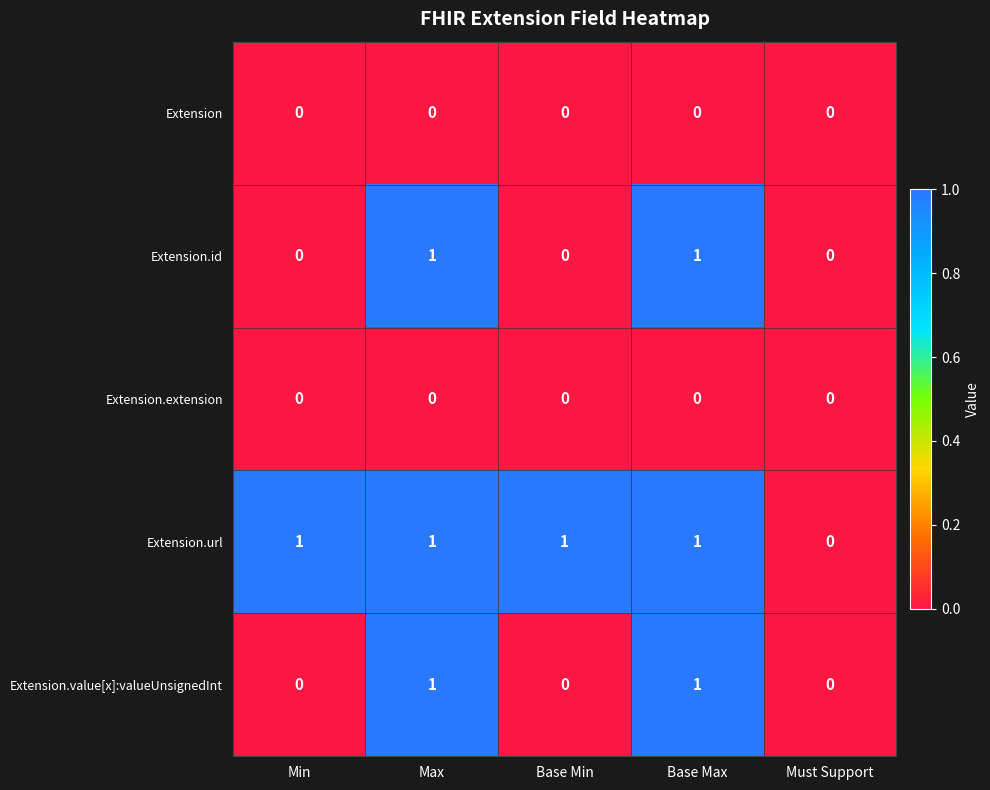

The value of Extension at Base Min is 0. True or false?

True